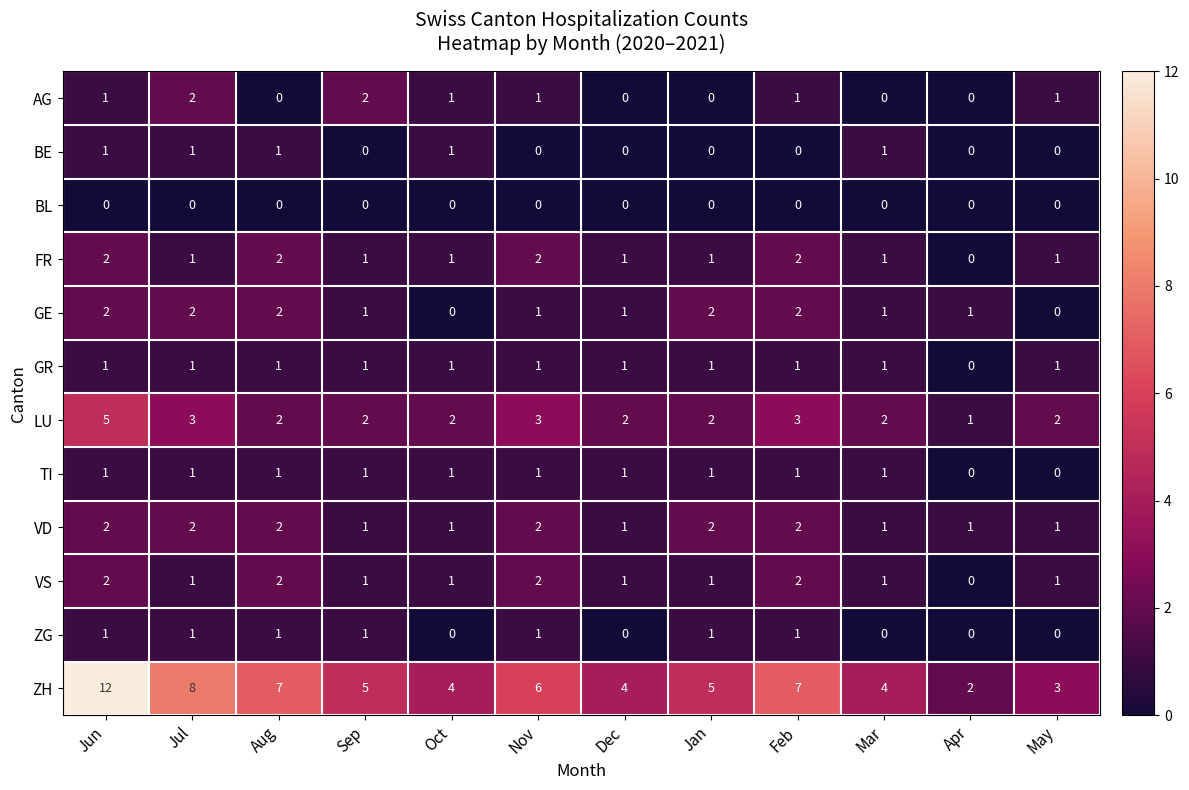

Count the VD values in the range 1 to 2.

12